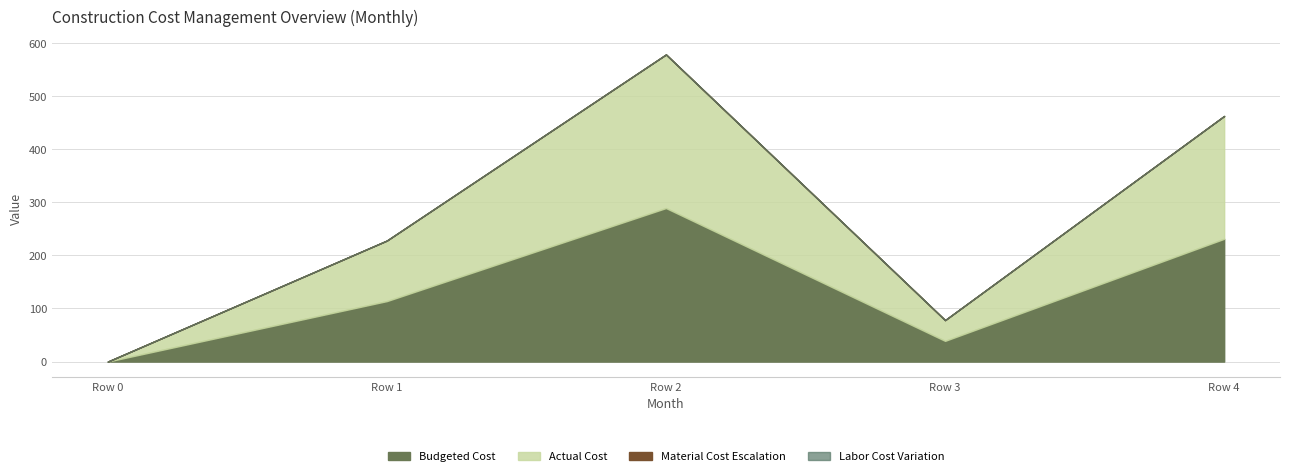

The Material Cost Escalation series shows 0.0 at Row 4. True or false?

False